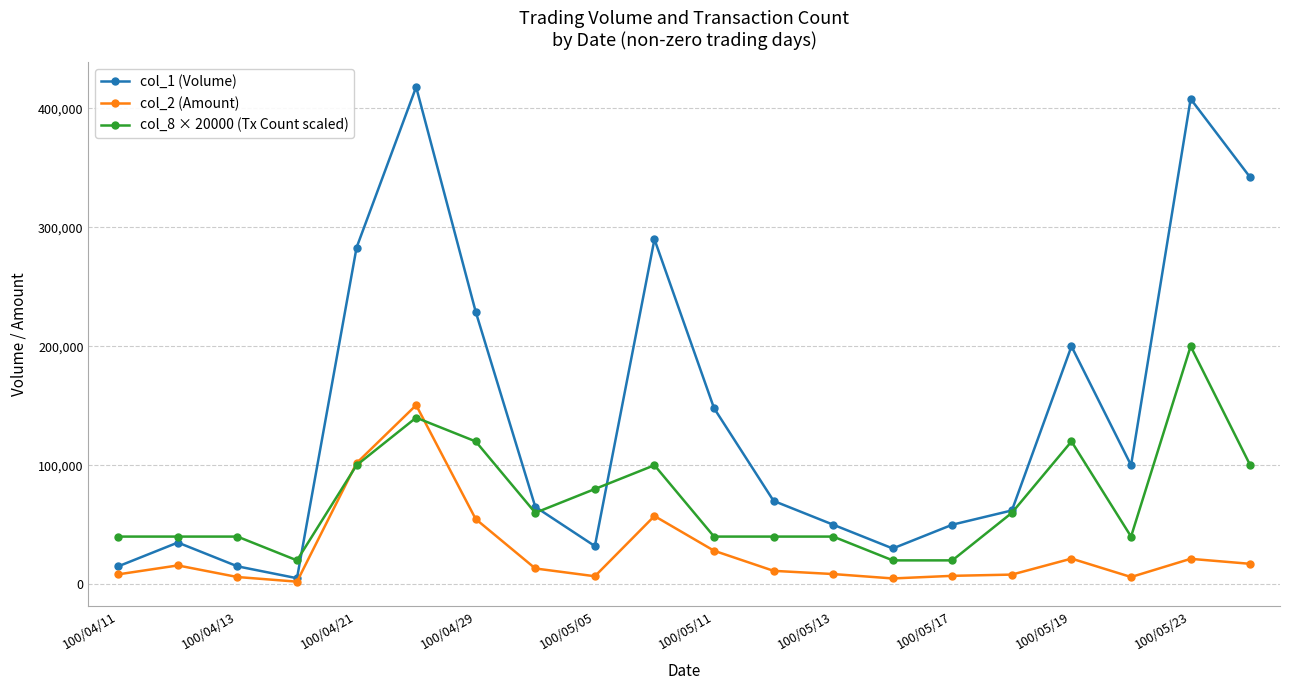

How many series are shown in this chart?

3